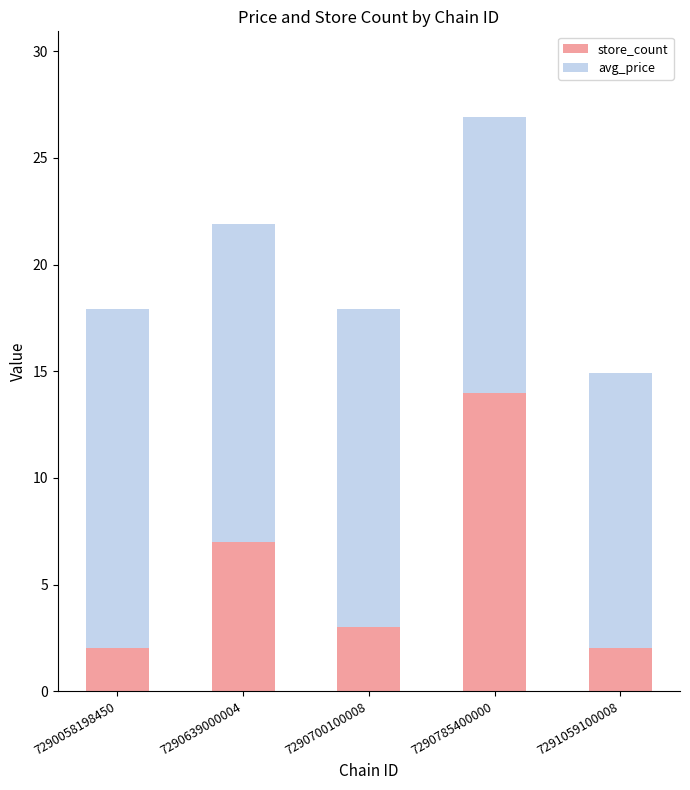

What is the total value across all series at 7290058198450?

17.9